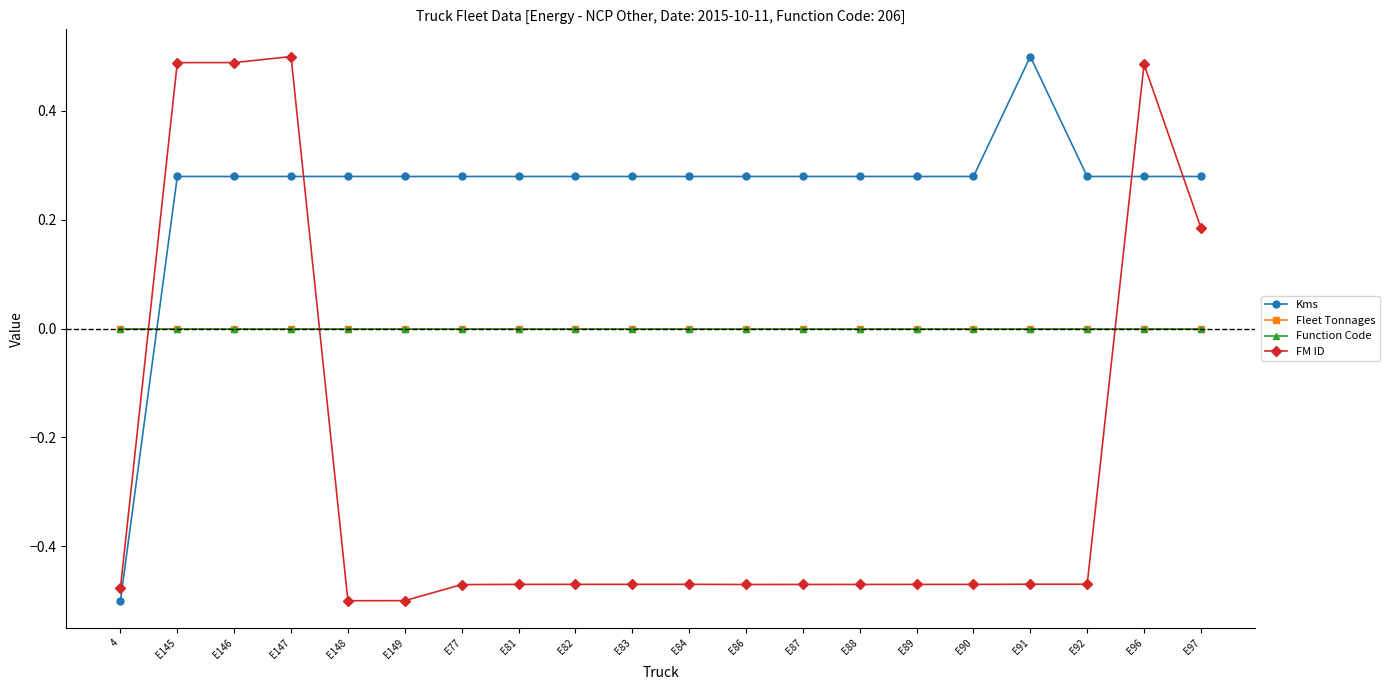

Reading left to right, what are all the values shown in this chart?

Kms: 4=-0.5	E145=0.3	E146=0.3	E147=0.3	E148=0.3	E149=0.3	E77=0.3	E81=0.3	E82=0.3	E83=0.3	E84=0.3	E86=0.3	E87=0.3	E88=0.3	E89=0.3	E90=0.3	E91=0.5	E92=0.3	E96=0.3	E97=0.3
Fleet Tonnages: 4=0.0	E145=0.0	E146=0.0	E147=0.0	E148=0.0	E149=0.0	E77=0.0	E81=0.0	E82=0.0	E83=0.0	E84=0.0	E86=0.0	E87=0.0	E88=0.0	E89=0.0	E90=0.0	E91=0.0	E92=0.0	E96=0.0	E97=0.0
Function Code: 4=0.0	E145=0.0	E146=0.0	E147=0.0	E148=0.0	E149=0.0	E77=0.0	E81=0.0	E82=0.0	E83=0.0	E84=0.0	E86=0.0	E87=0.0	E88=0.0	E89=0.0	E90=0.0	E91=0.0	E92=0.0	E96=0.0	E97=0.0
FM ID: 4=-0.5	E145=0.5	E146=0.5	E147=0.5	E148=-0.5	E149=-0.5	E77=-0.5	E81=-0.5	E82=-0.5	E83=-0.5	E84=-0.5	E86=-0.5	E87=-0.5	E88=-0.5	E89=-0.5	E90=-0.5	E91=-0.5	E92=-0.5	E96=0.5	E97=0.2